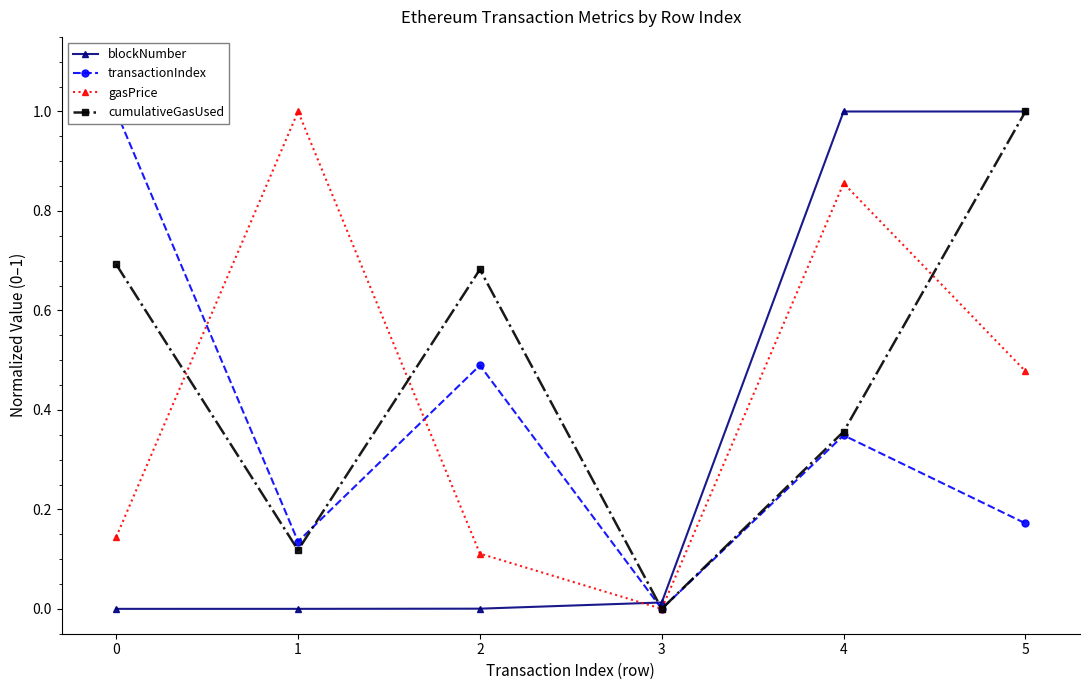

True or false: blockNumber has more than 1 points higher than both neighbors.

False